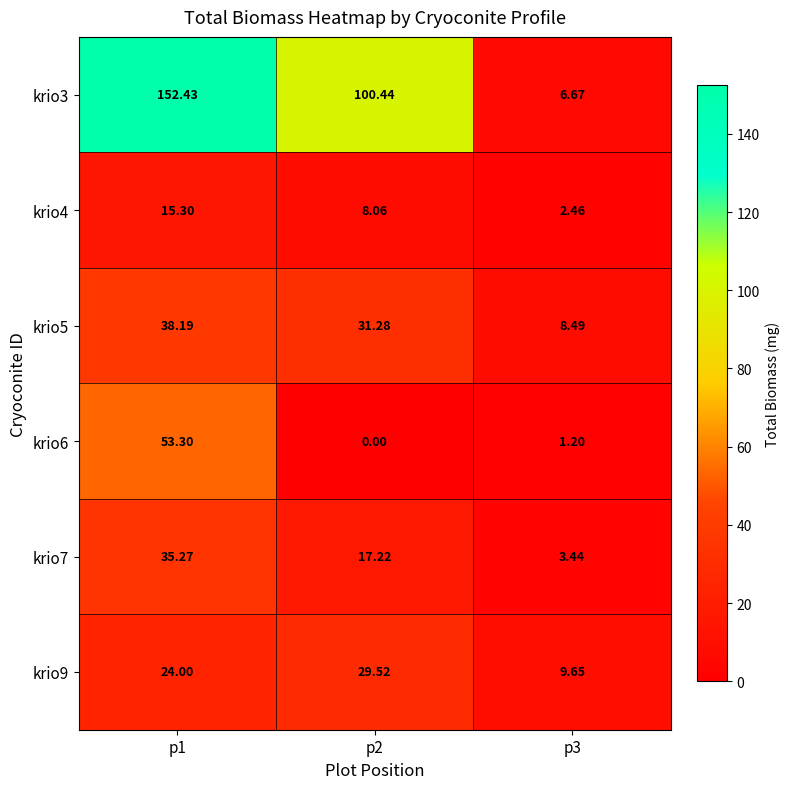

Is the value of krio3 at p2 greater than the value of krio5 at p3?

Yes